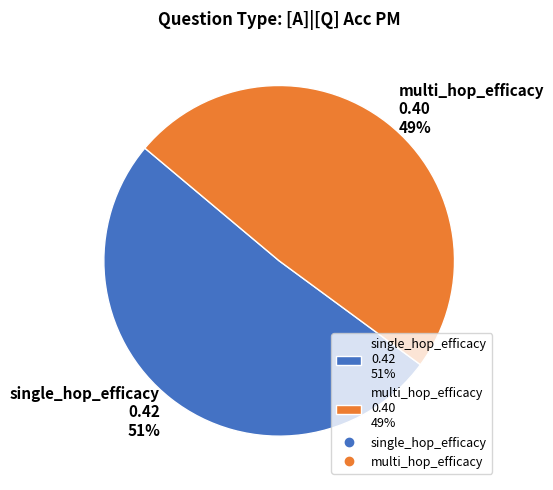

What percentage is the multi_hop_efficacy slice, to the nearest percent?

49%